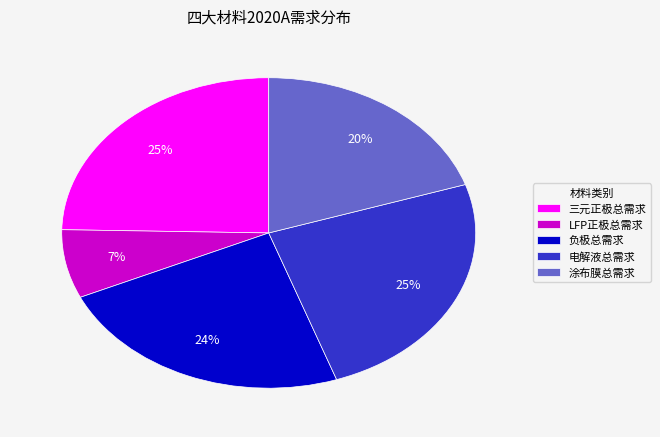

Do LFP正极总需求 and 负极总需求 together represent more than half of the pie?

No